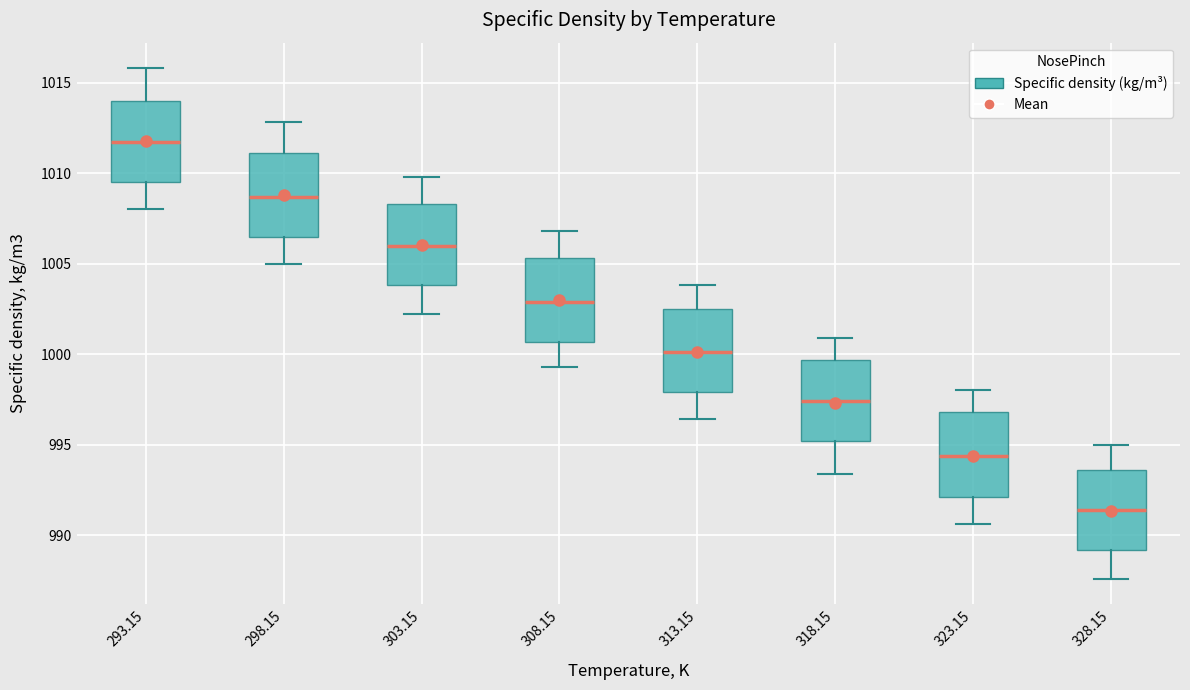

Where is the upper edge of the box at x = 298.15 on the y-axis? The values are not printed on the chart, so give them approximately, as read against the axis.

1011.0